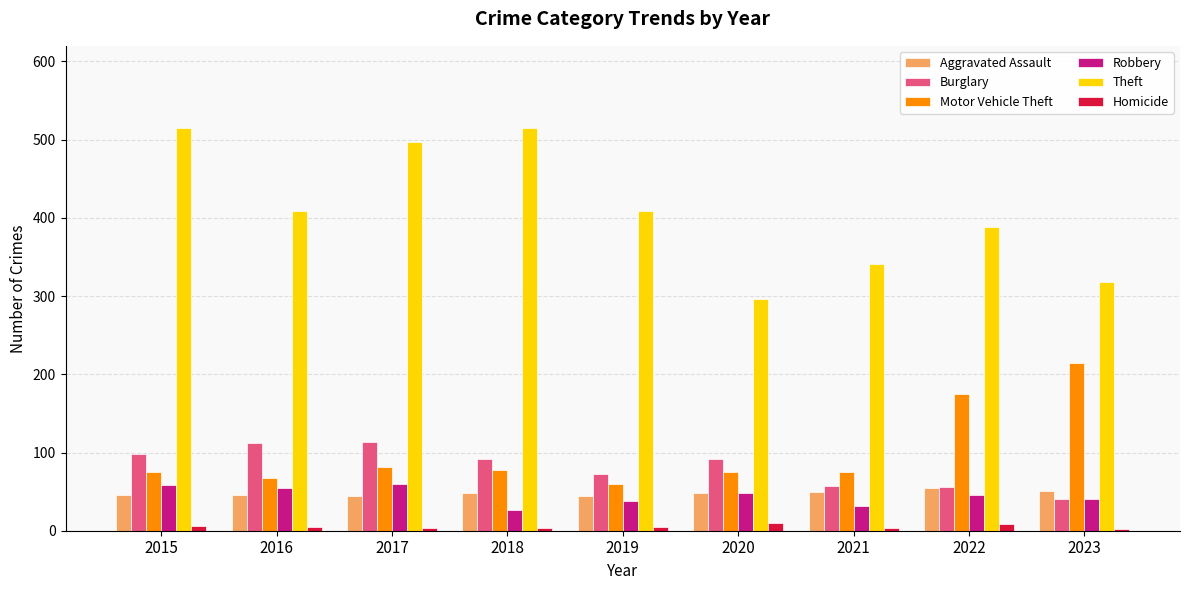

The Homicide series shows 4 at 2021. True or false?

True